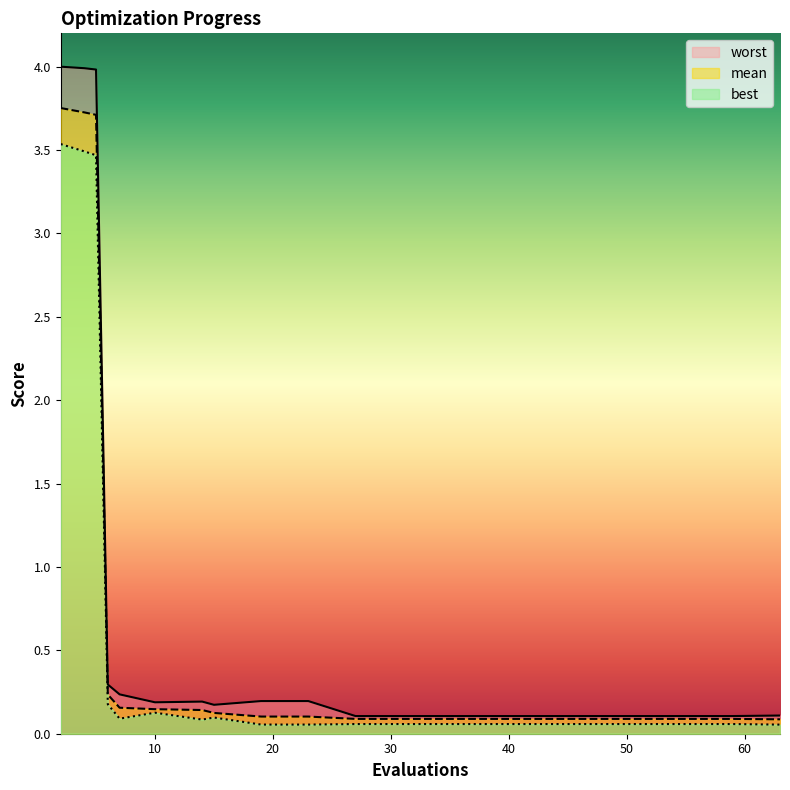

True or false: worst and mean cross at least once.

False